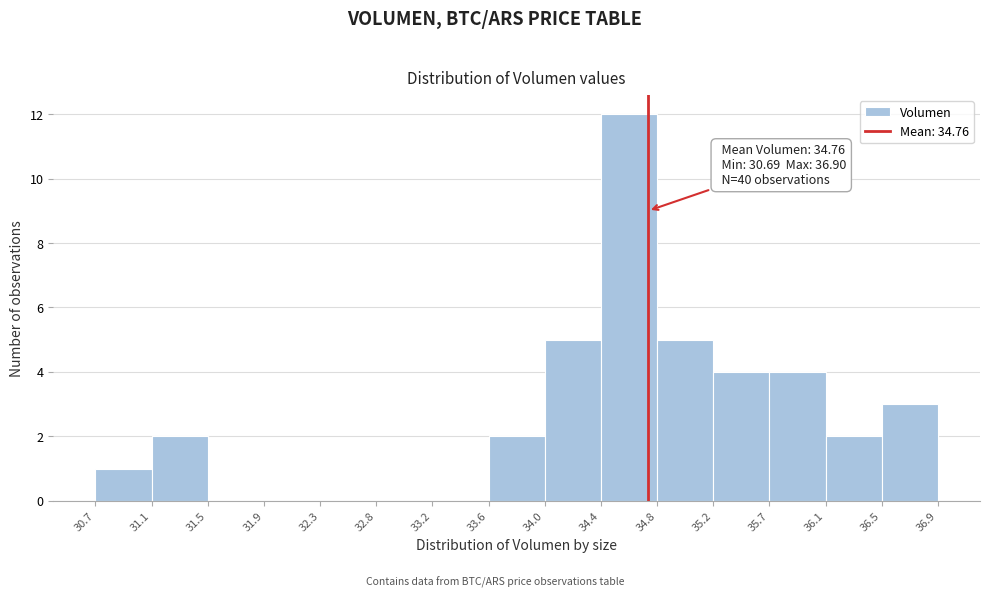

Which range on the x-axis has the tallest bar?

34.4 to 34.8